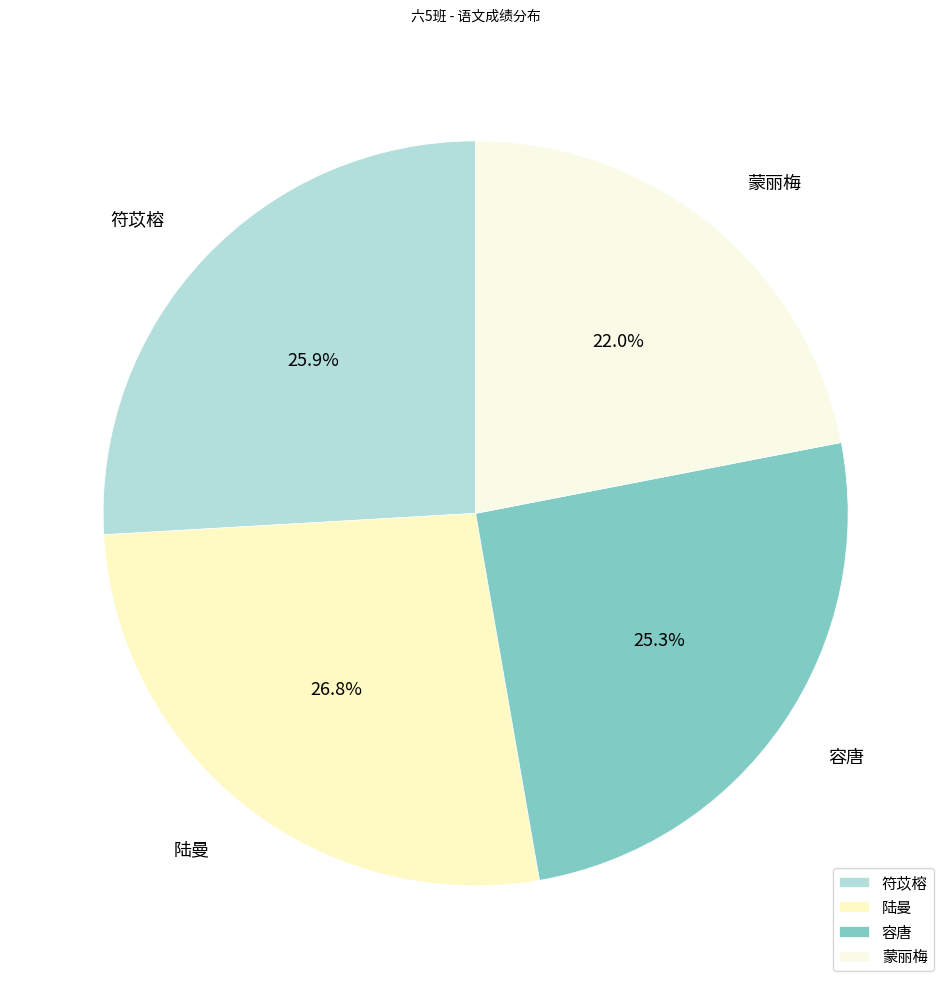

Combined, do 符苡榕 and 蒙丽梅 account for over 50%?

No